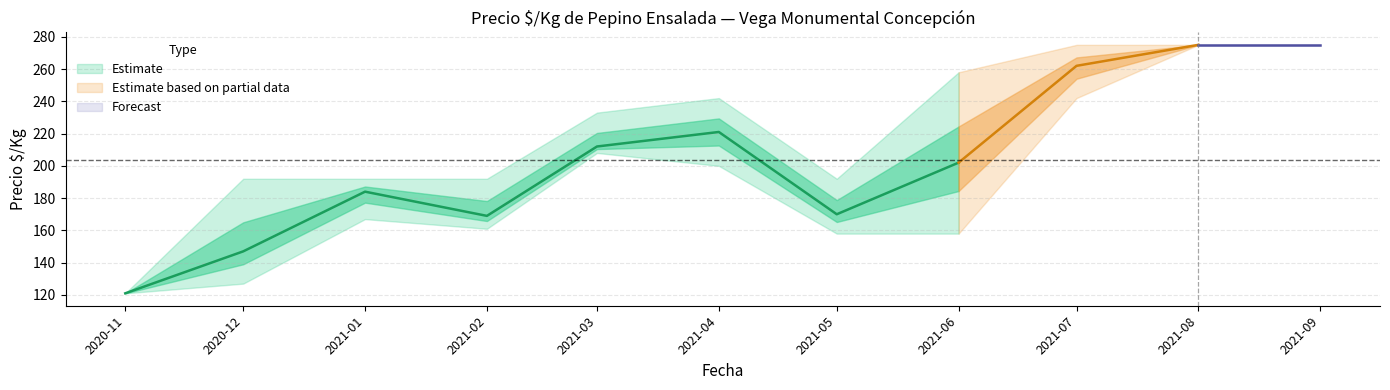

Which has a higher value, 2021-04 or 2020-11?

2021-04